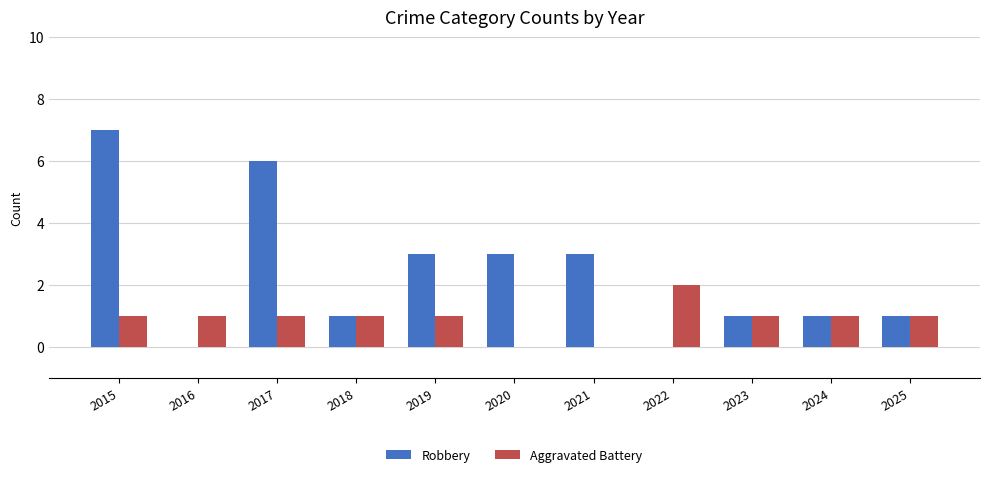

Reading right to left, what are all the values shown in this chart?

Robbery: 1	1	1	0	3	3	3	1	6	0	7
Aggravated Battery: 1	1	1	2	0	0	1	1	1	1	1